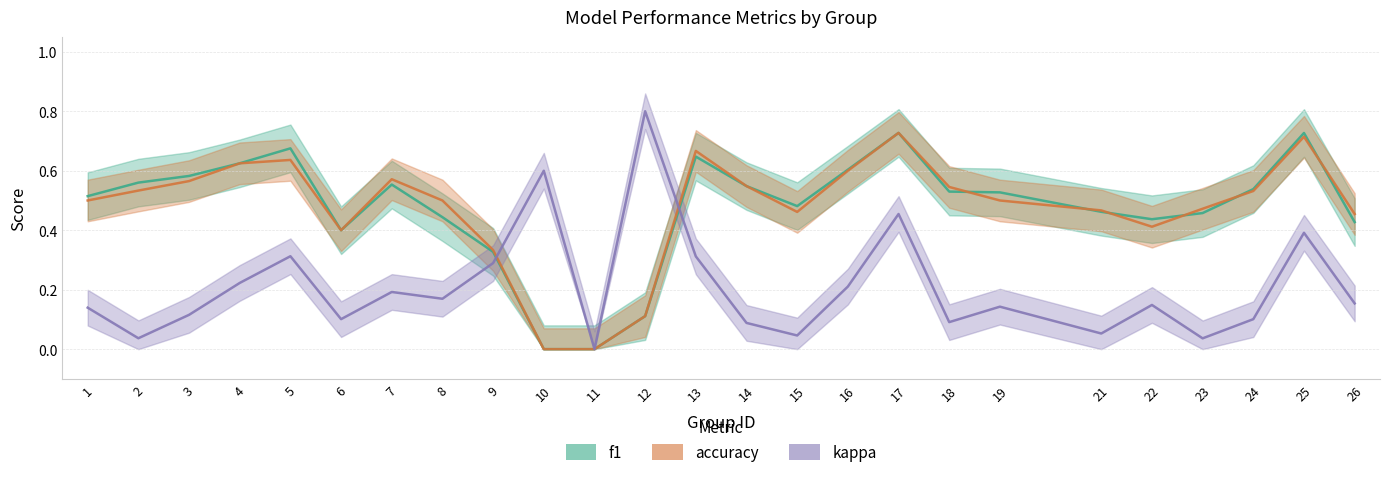

List the labels in order of f1 value, largest first.

17, 25, 5, 13, 4, 16, 3, 2, 7, 14, 24, 18, 19, 1, 15, 21, 23, 8, 22, 26, 6, 9, 12, 10, 11